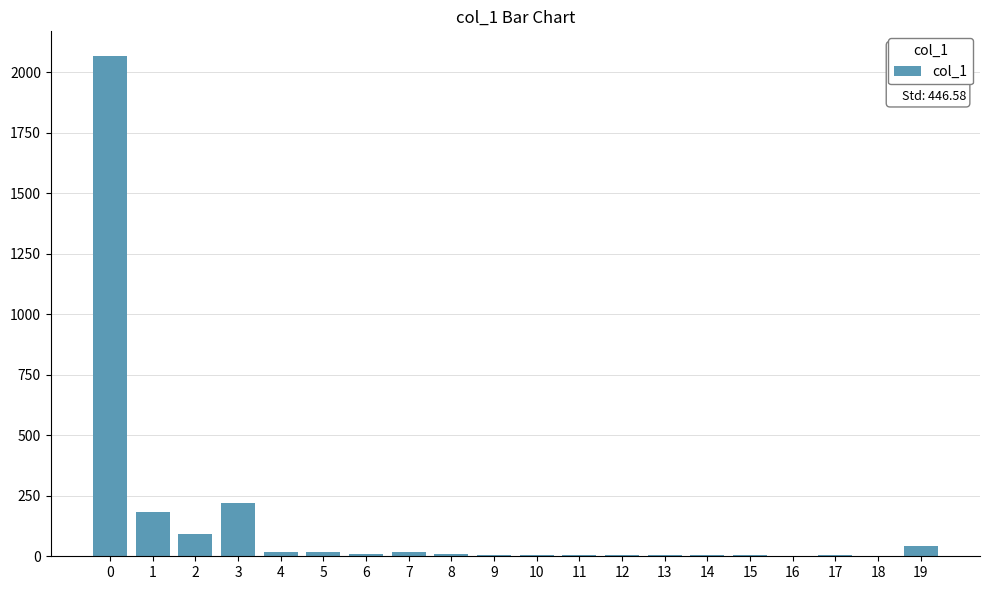

What is the maximum value shown in the chart?

2065